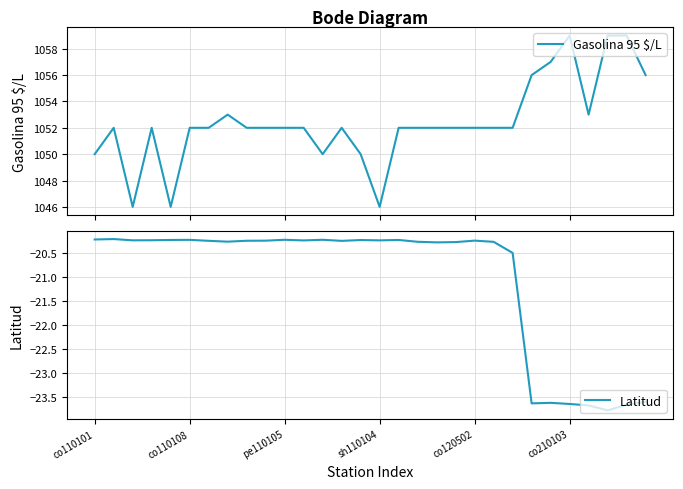

What is the approximate value of Latitud at 14?

-20.2